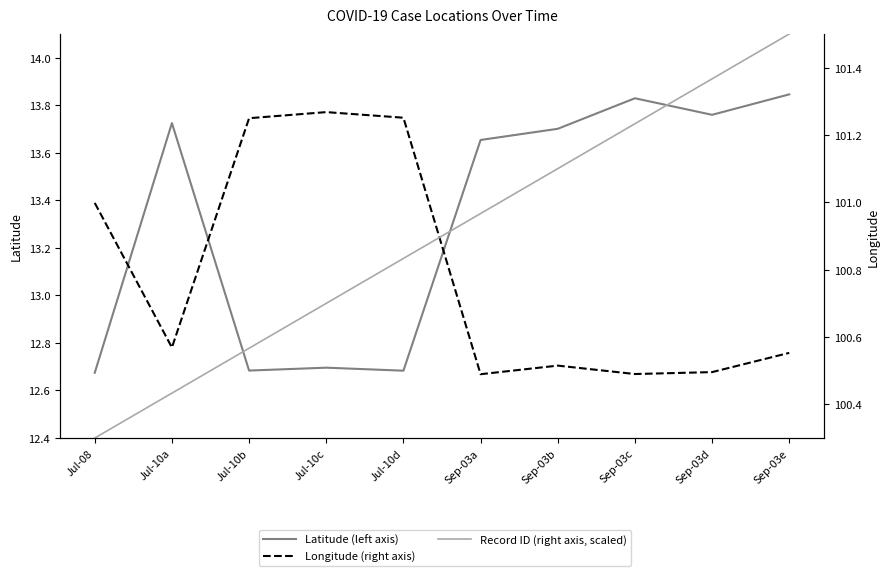

Reading left to right, transcribe all the data shown in this chart.

Latitude (left axis): Jul-08=12.7	Jul-10a=13.7	Jul-10b=12.7	Jul-10c=12.7	Jul-10d=12.7	Sep-03a=13.7	Sep-03b=13.7	Sep-03c=13.8	Sep-03d=13.8	Sep-03e=13.8
Longitude (right axis): Jul-08=101.0	Jul-10a=100.6	Jul-10b=101.2	Jul-10c=101.3	Jul-10d=101.3	Sep-03a=100.5	Sep-03b=100.5	Sep-03c=100.5	Sep-03d=100.5	Sep-03e=100.6
Record ID (right axis, scaled): Jul-08=100.3	Jul-10a=100.4	Jul-10b=100.6	Jul-10c=100.7	Jul-10d=100.8	Sep-03a=101.0	Sep-03b=101.1	Sep-03c=101.2	Sep-03d=101.4	Sep-03e=101.5